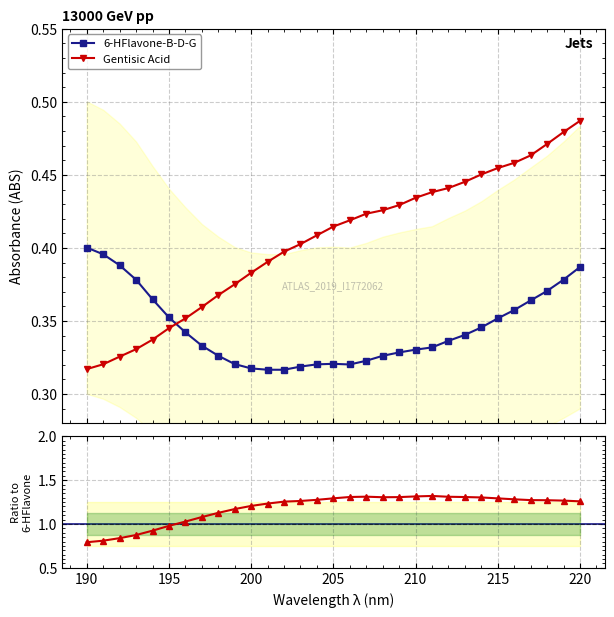

Which series has the widest spread of values?

Gentisic Acid